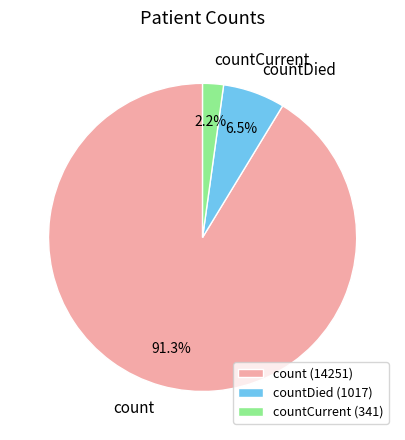

Does any single category account for the majority?

Yes